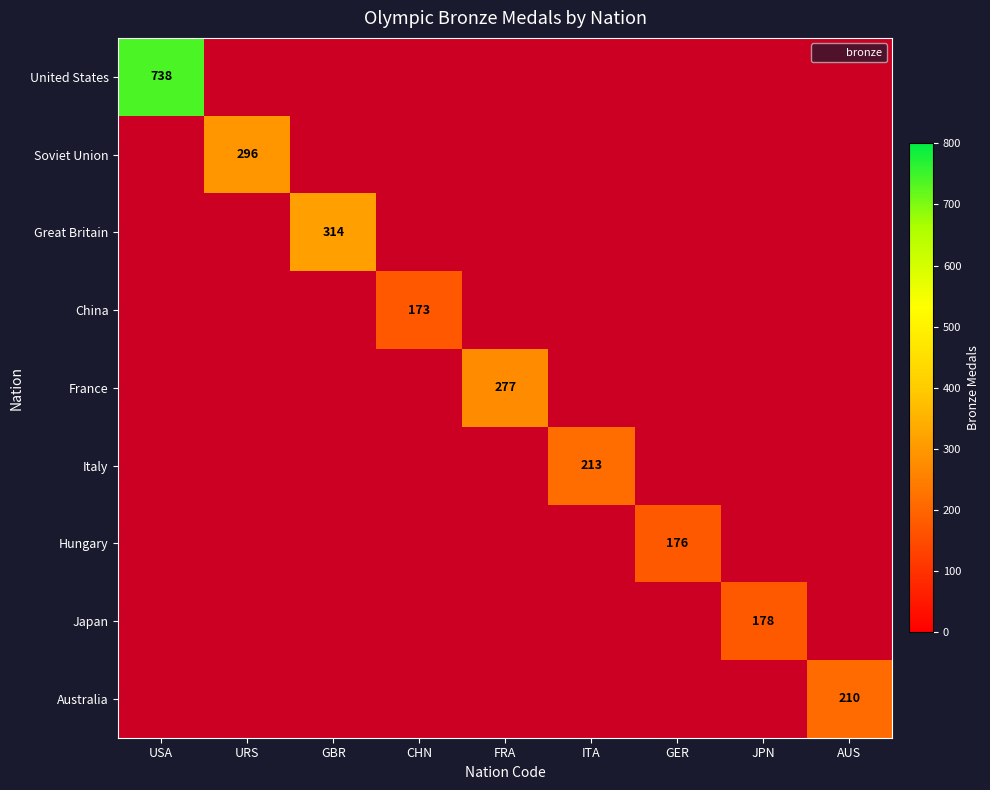

True or false: United States has a value of 351 at CHN.

False